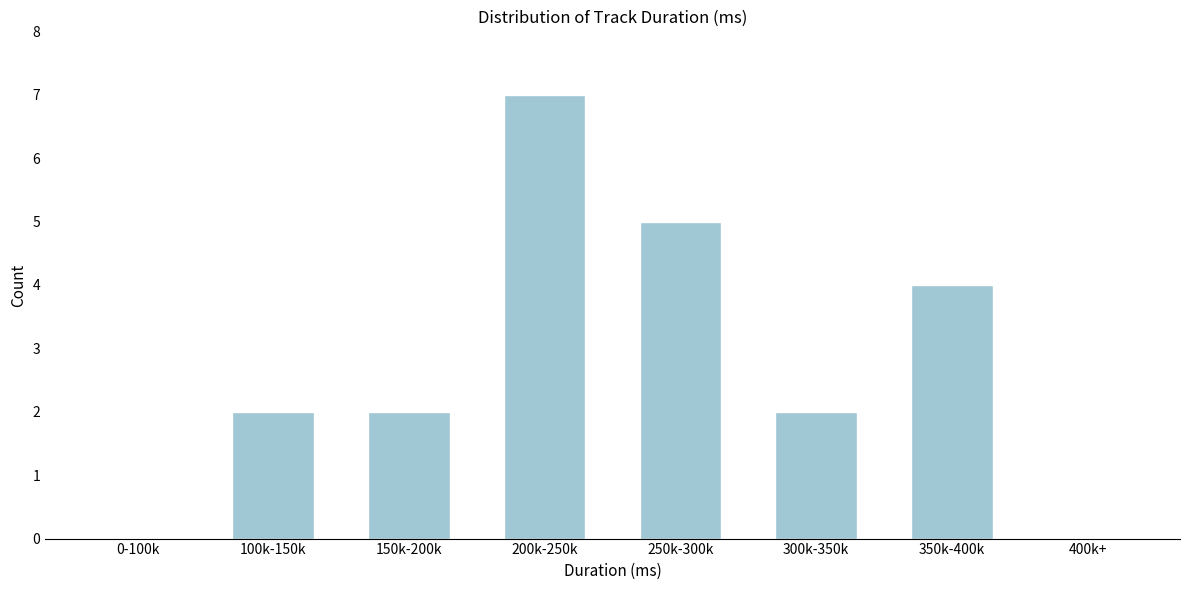

Reading left to right, what are all the values shown in this chart?

0-100k=0	100k-150k=2	150k-200k=2	200k-250k=7	250k-300k=5	300k-350k=2	350k-400k=4	400k+=0